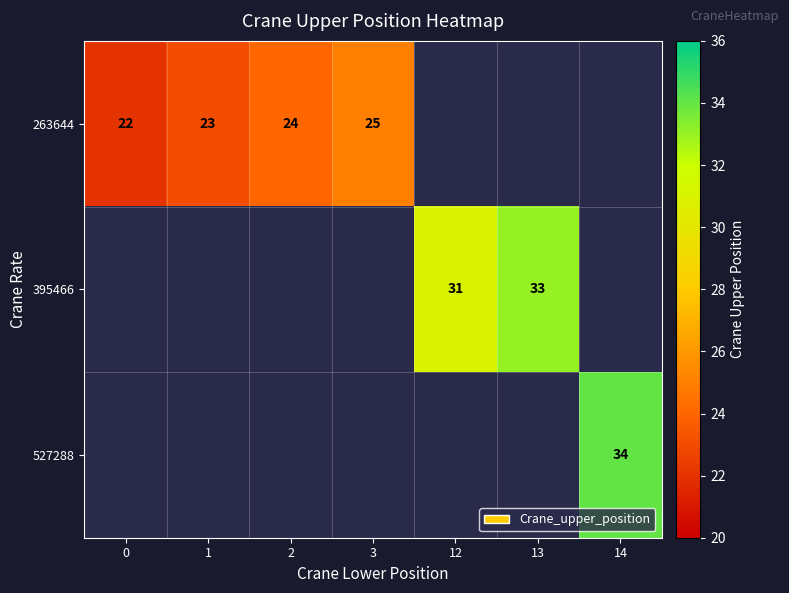

Is it true that 527288 equals 34 at 14?

True